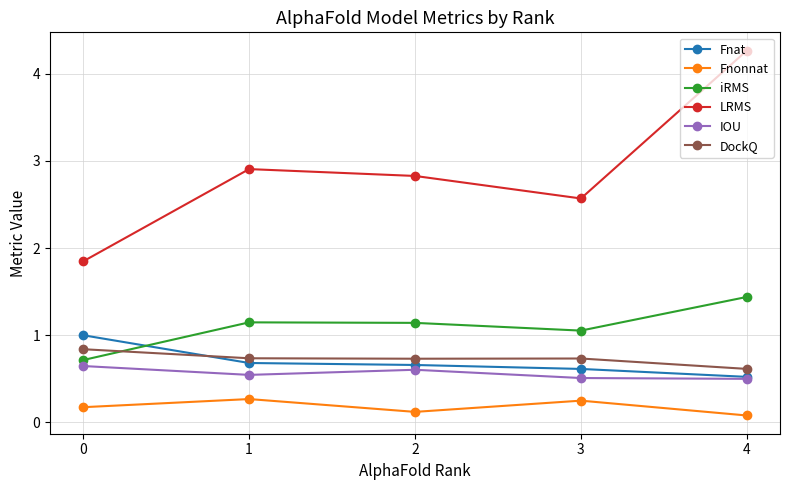

What is the maximum value for LRMS?

4.3